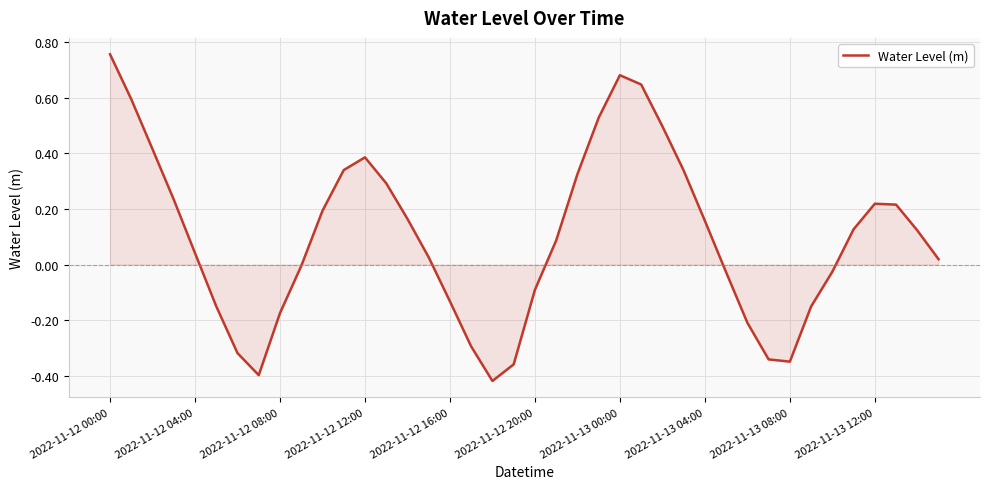

True or false: the data has more than 2 interior local peaks.

True